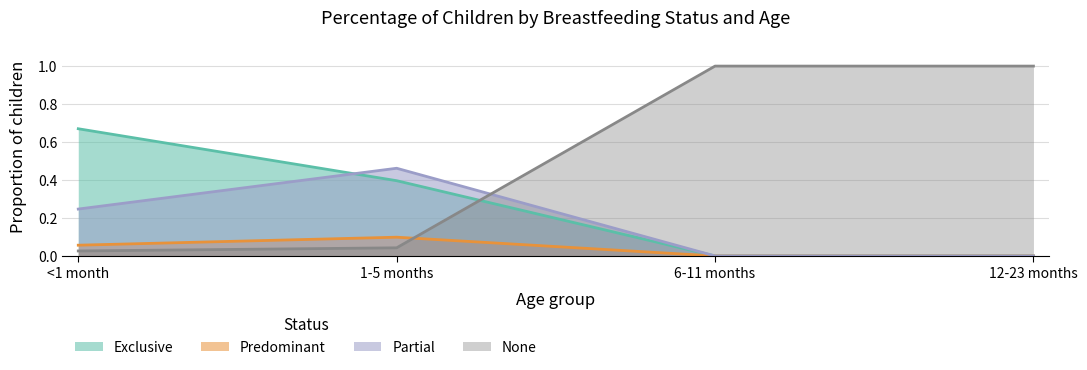

The value of Predominant at 12-23 months is -0.1. True or false?

False